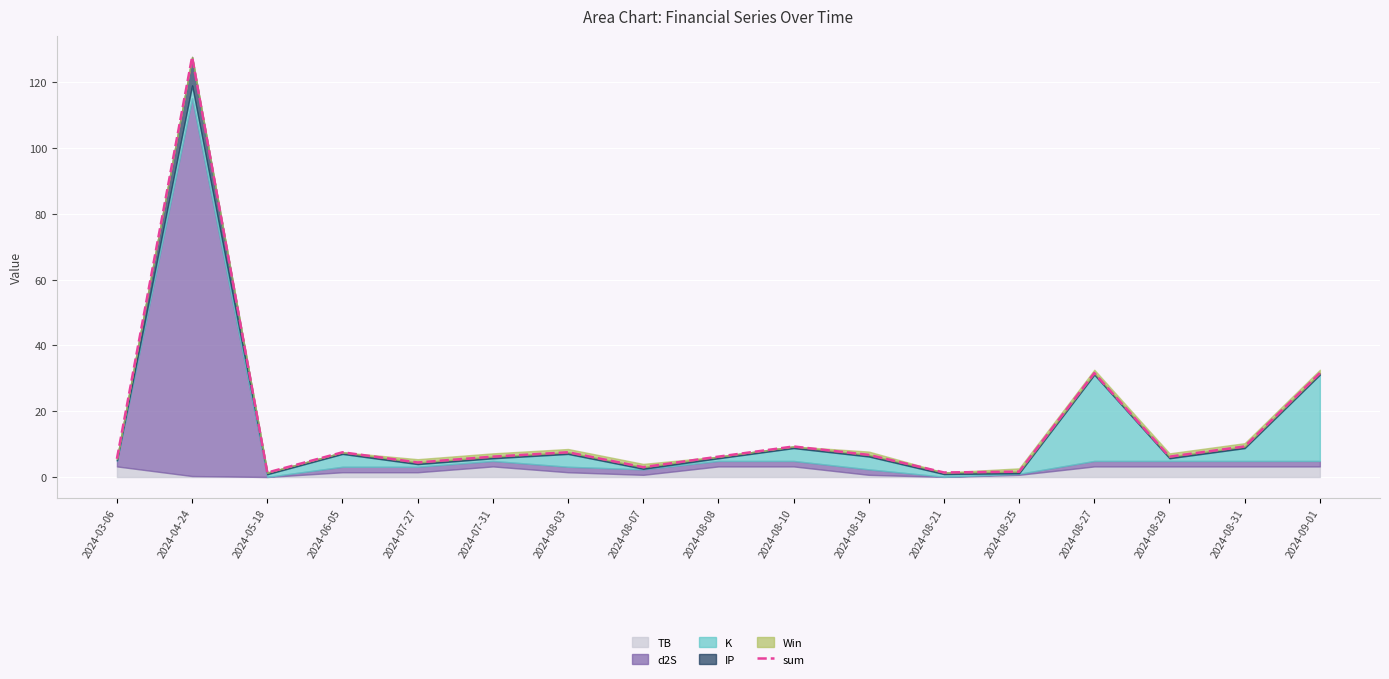

Rank the categories by value from highest to lowest.

2024-04-24, 2024-08-27, 2024-09-01, 2024-08-10, 2024-08-31, 2024-06-05, 2024-08-03, 2024-08-18, 2024-07-31, 2024-08-08, 2024-08-29, 2024-03-06, 2024-07-27, 2024-08-07, 2024-08-25, 2024-08-21, 2024-05-18